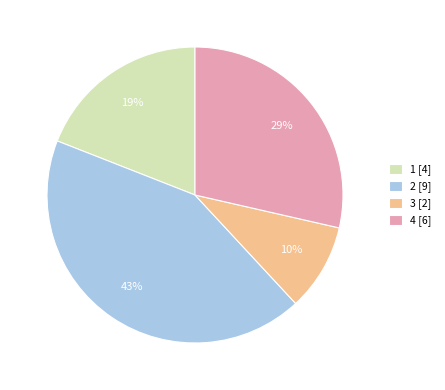

Is there any slice that represents more than half of the pie?

No